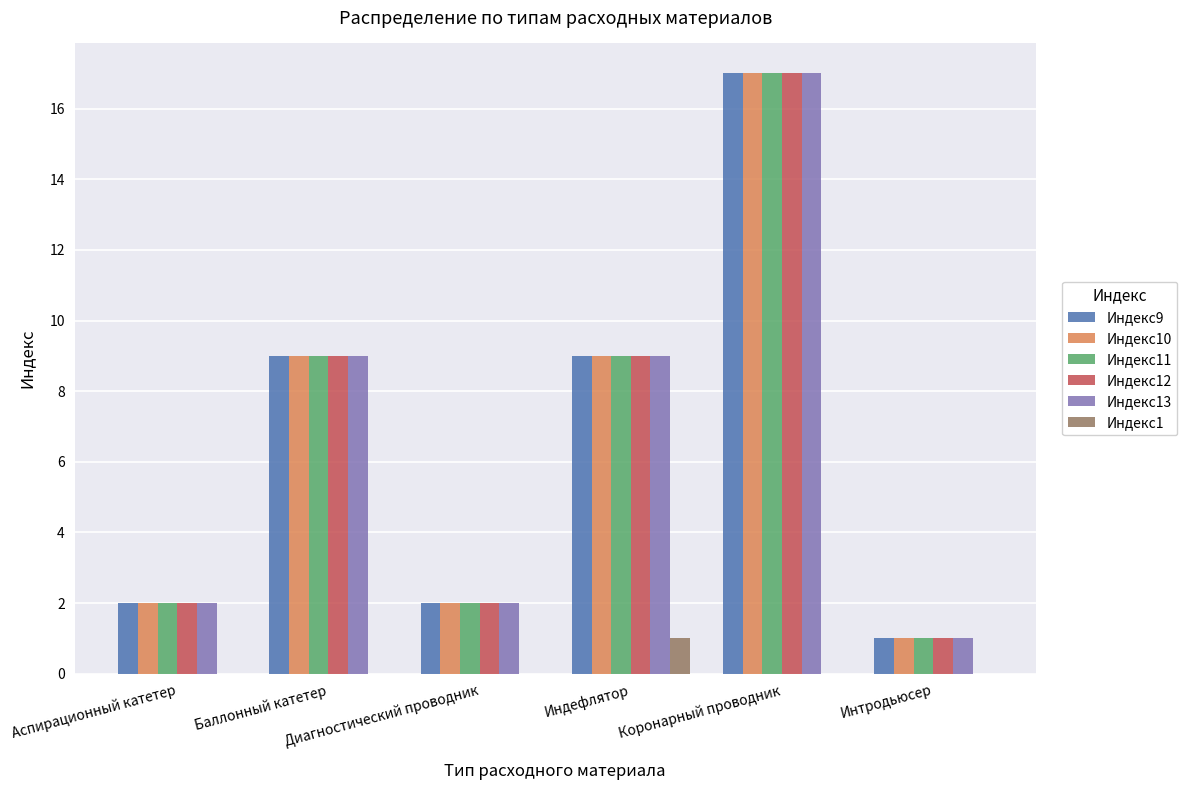

What is the greatest value displayed?

17